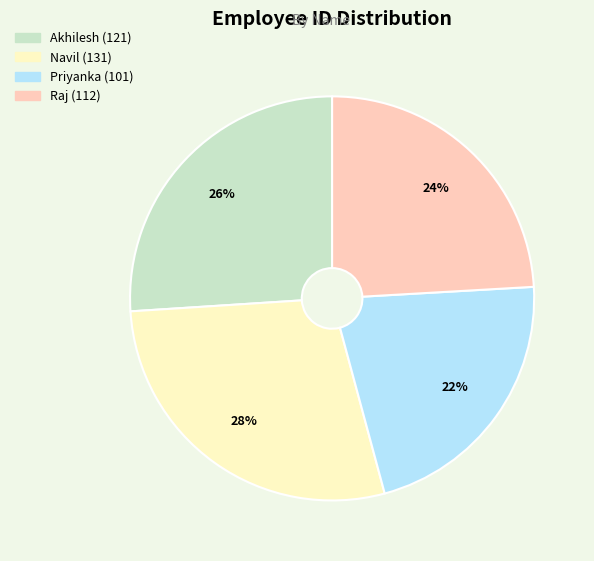

What percentage is the Raj slice, to the nearest percent?

24%